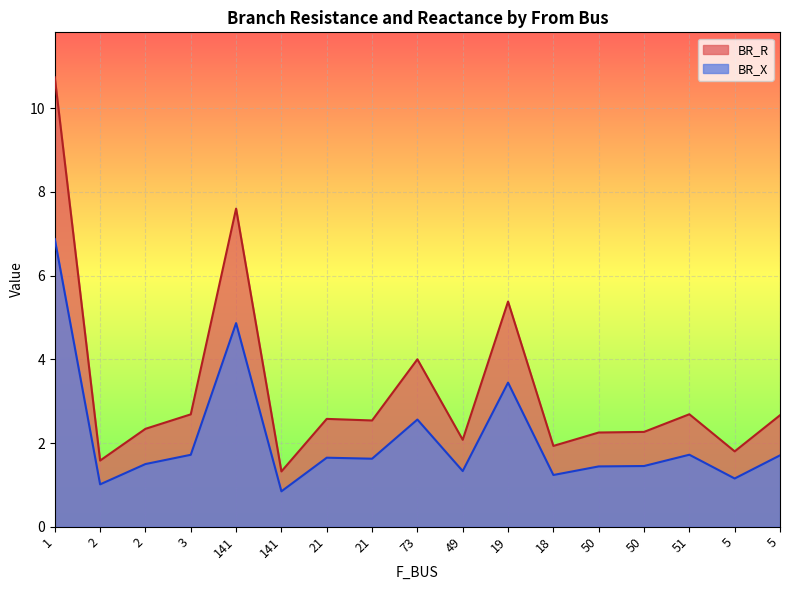

Rank the series by their average value, from lowest to highest.

BR_X, BR_R